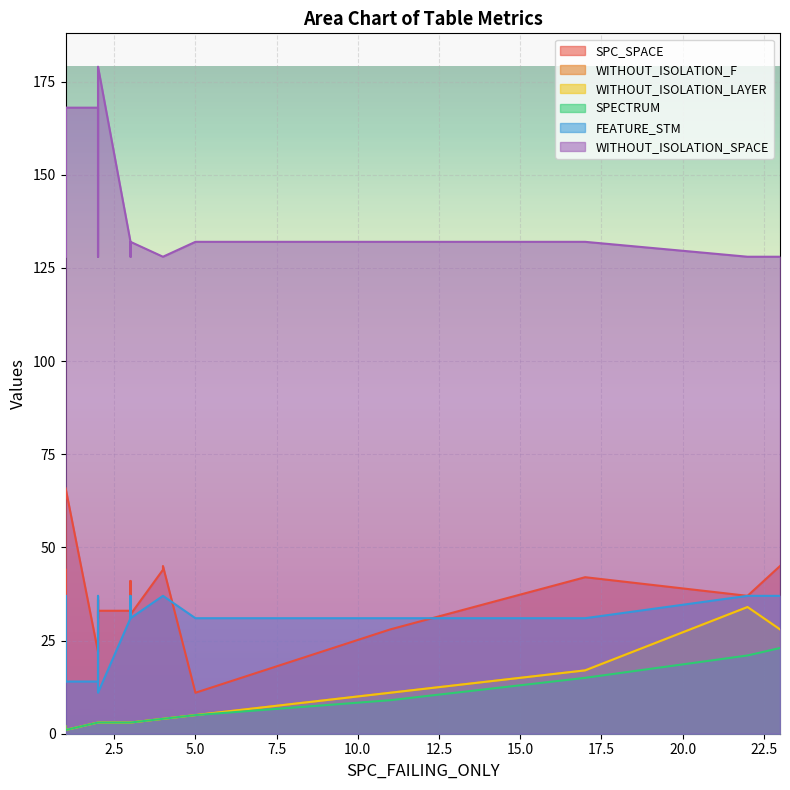

Which series has the largest total across all categories?

WITHOUT_ISOLATION_SPACE